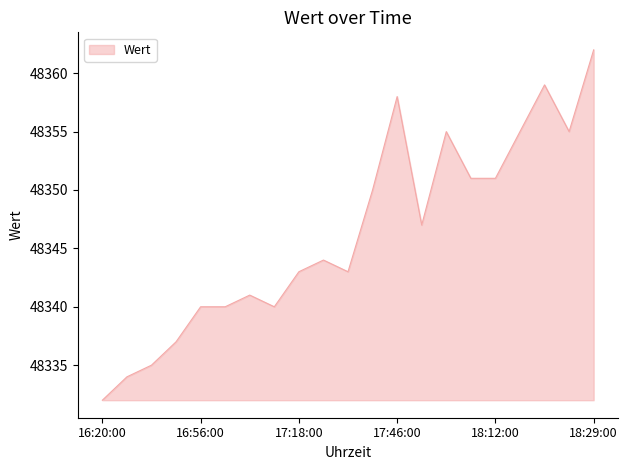

What is the smallest value displayed?

48332